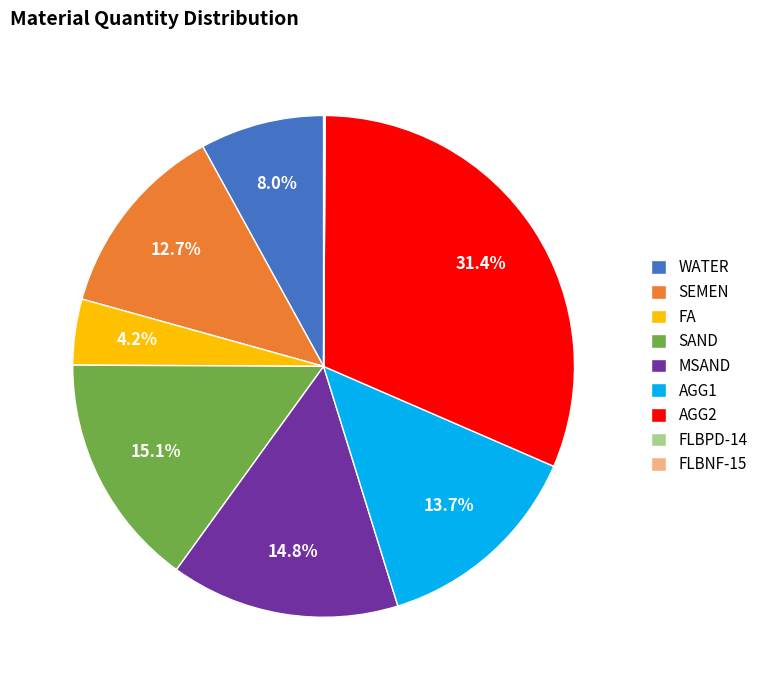

Is it true that SAND is 15% of the pie?

True